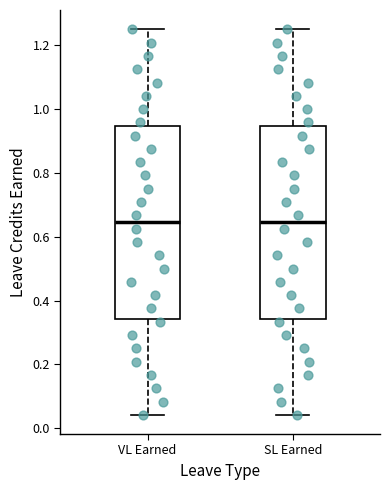

Reading left to right, transcribe this box plot: for each box, give where its median line is, the range the box spans, and where its two whiskers end, as read against the y-axis. The values are not printed on the chart, so give them approximately, as read against the axis.

VL Earned: median 0.64, box 0.34 to 0.94, whiskers 0.04 to 1.26
SL Earned: median 0.64, box 0.34 to 0.94, whiskers 0.04 to 1.26